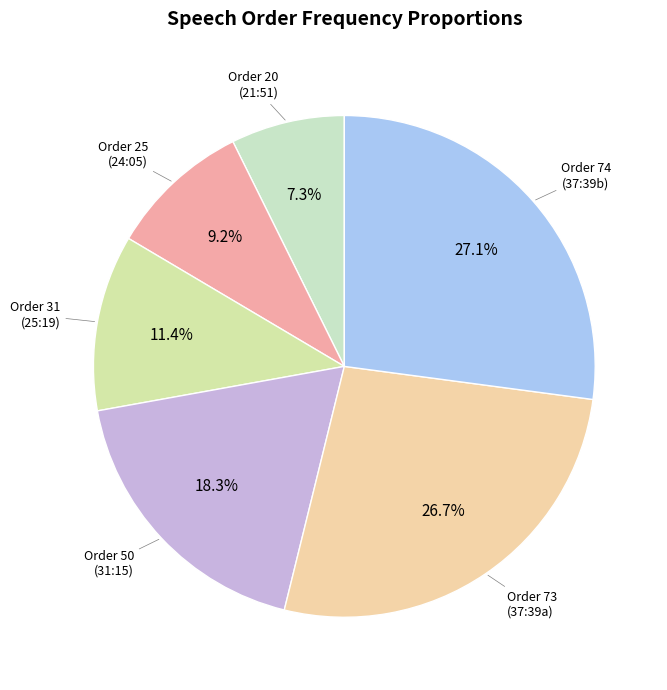

Is Order 20 the majority of the pie?

No